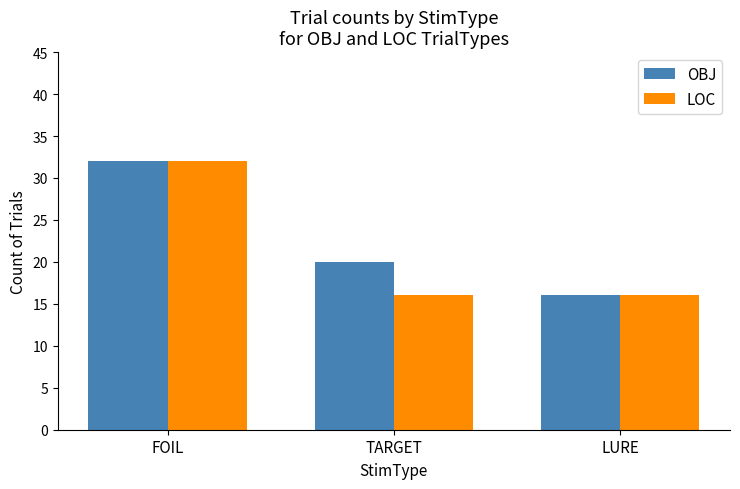

What position from the right is LURE?

1